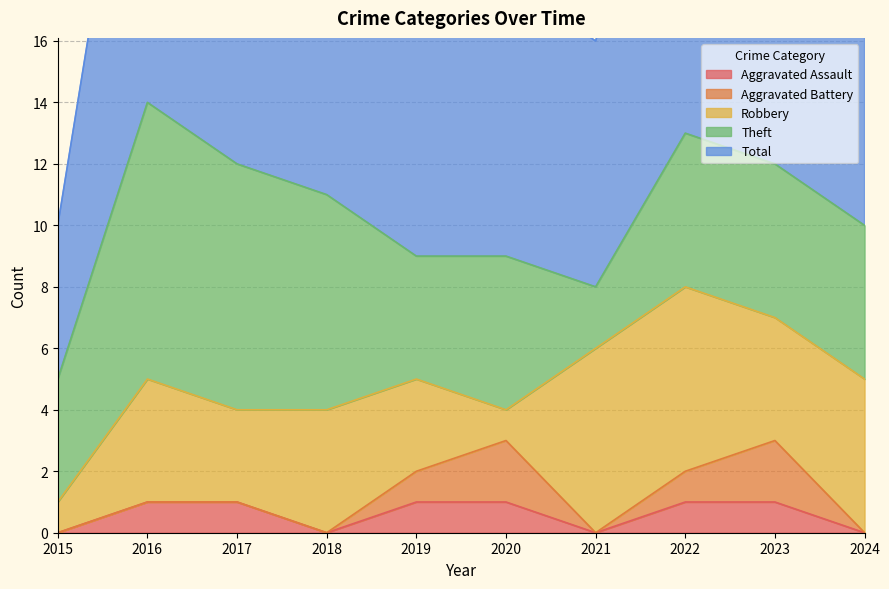

The Aggravated Assault series shows 0 at 2021. True or false?

True